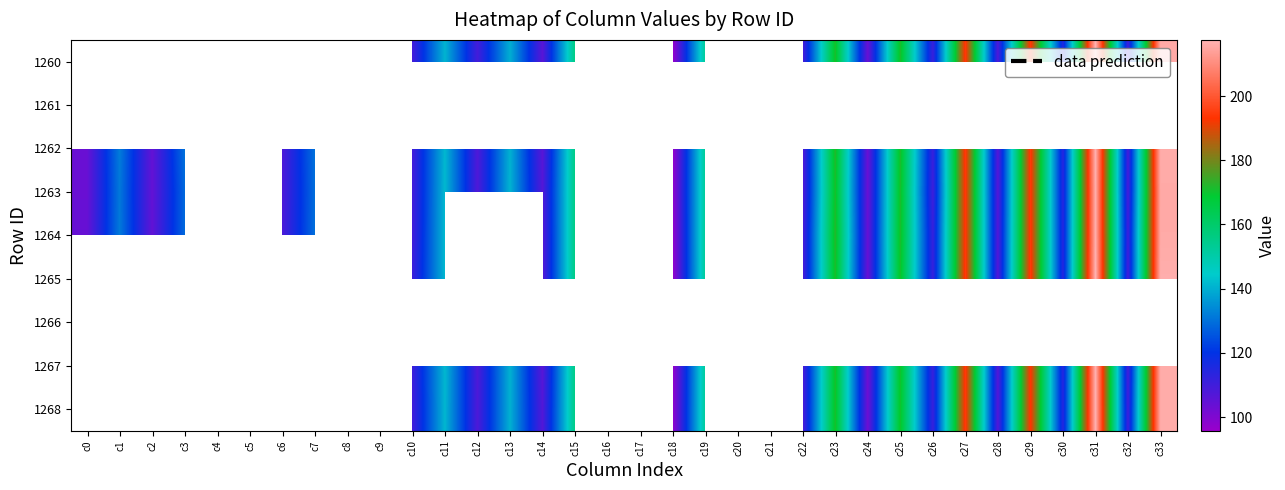

What is the difference between the maximum and second lowest values in the 1262 series?

112.7